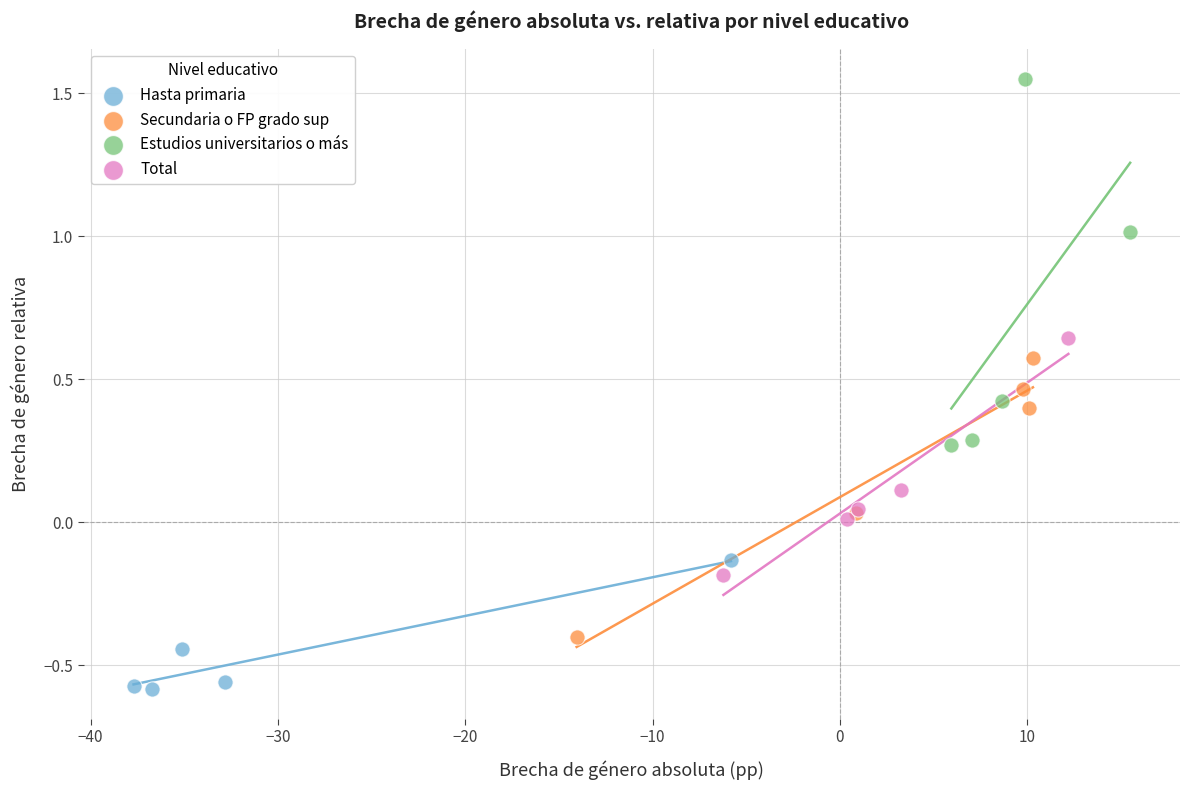

Which series contains the highest Y value?

Estudios universitarios o más